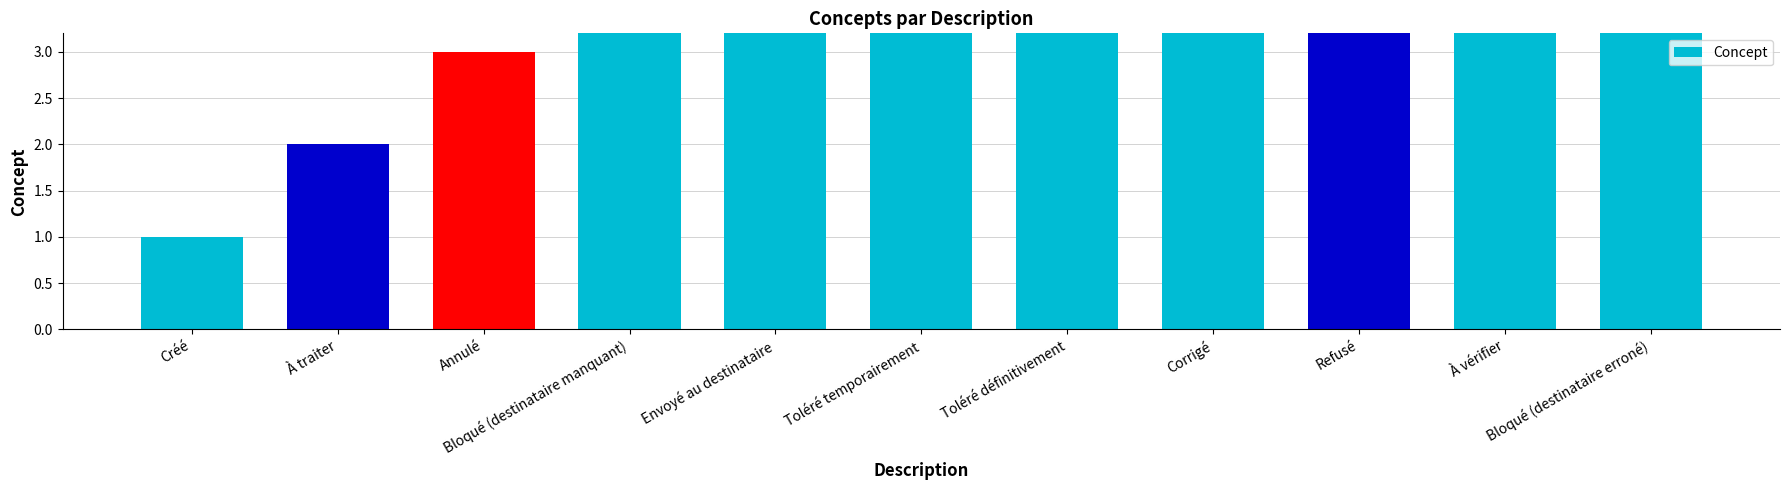

Which label corresponds to the smallest value in the chart?

Créé